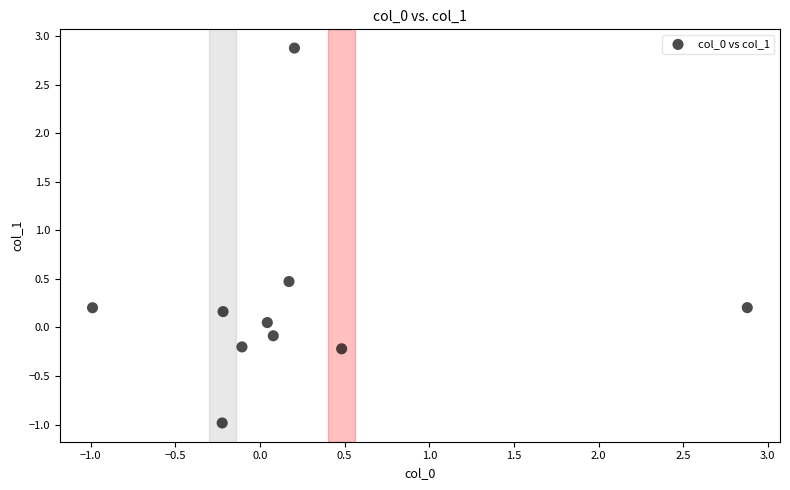

What is the range of Y values (max minus min)?

3.9